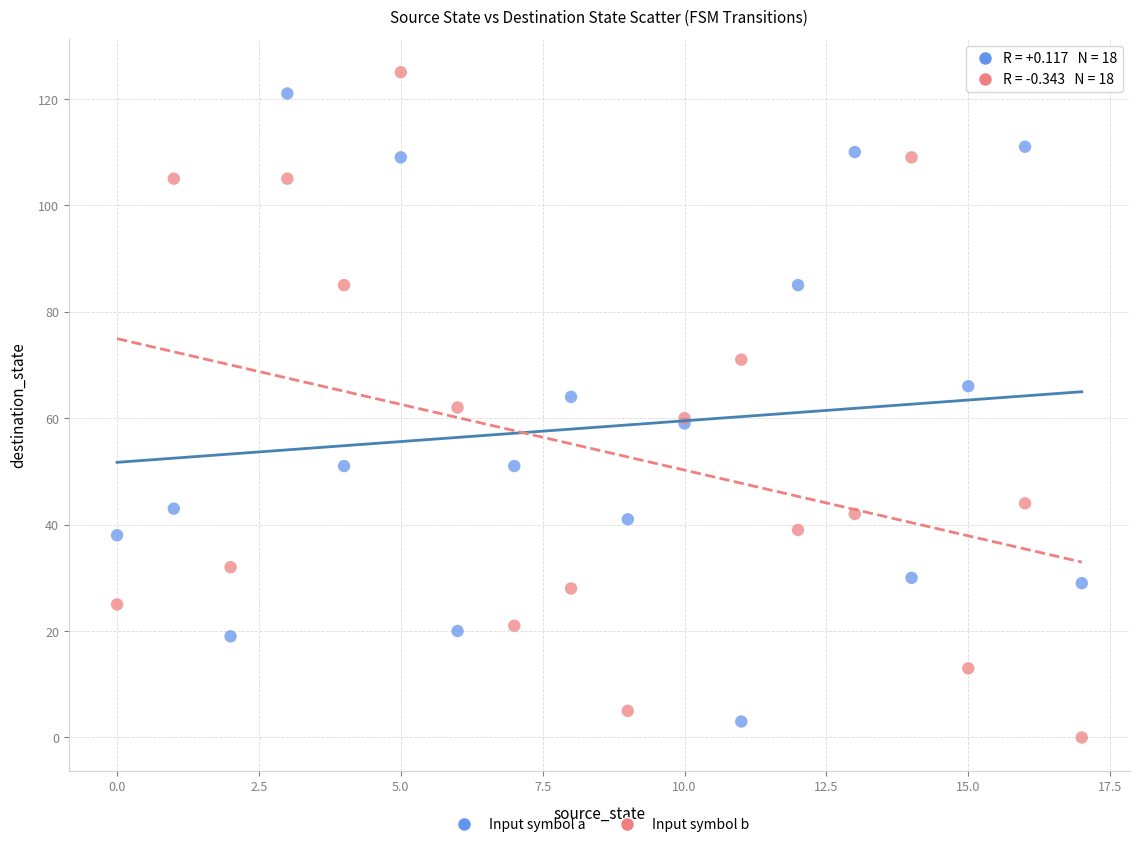

What are all the series names shown in the legend?

Input symbol a, Input symbol b